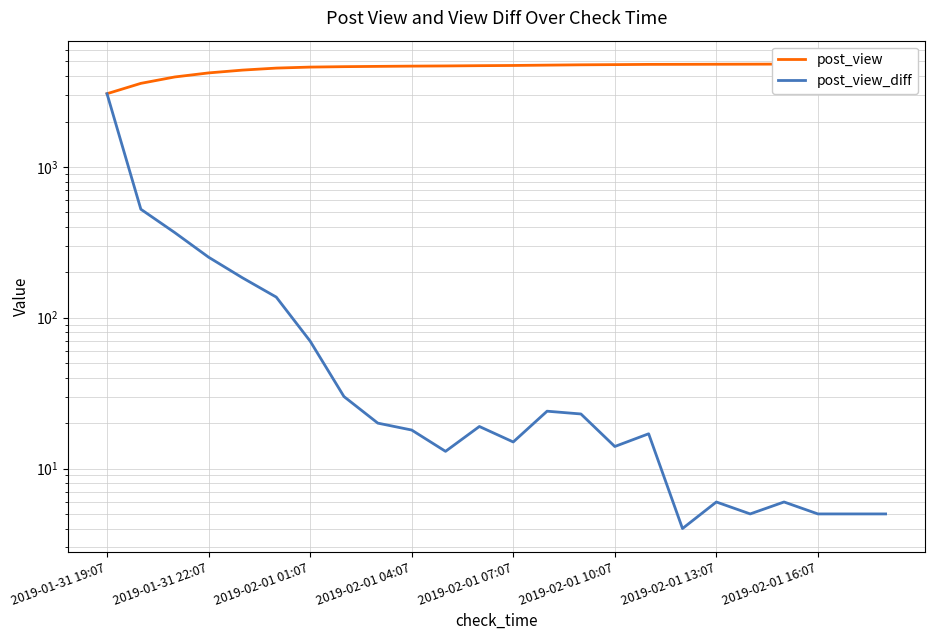

Which series changed the most between 2019-02-01 07:07 and 17?

post_view